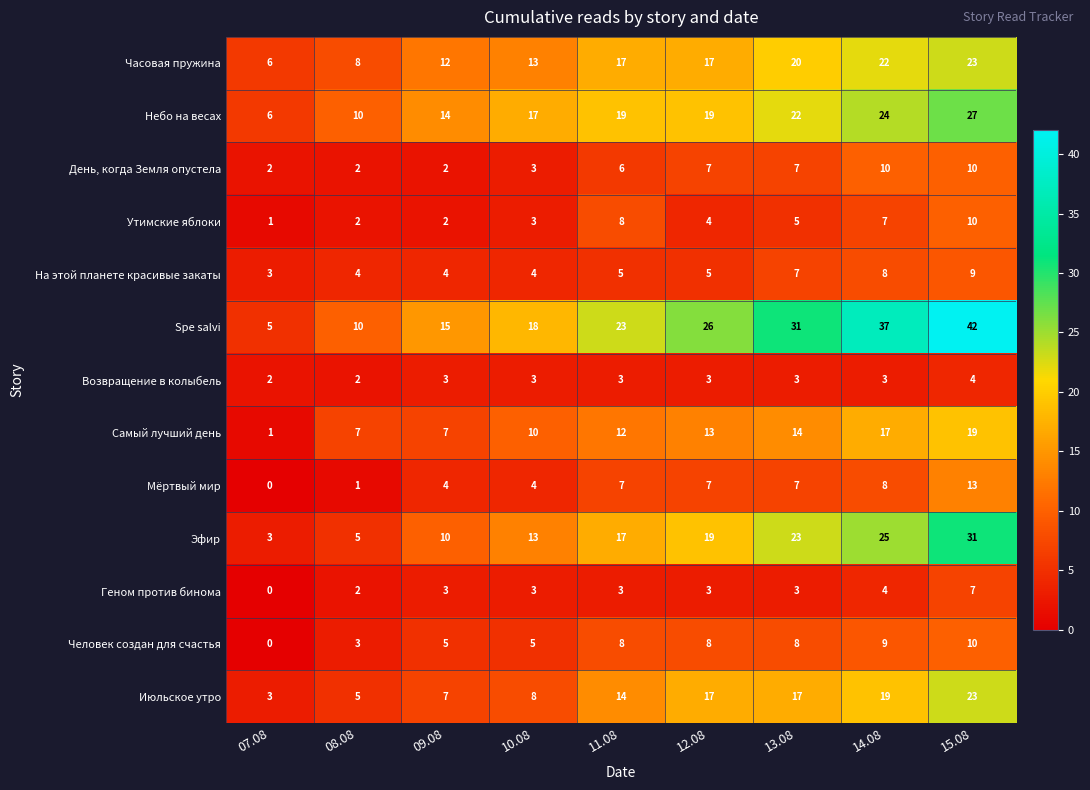

Read the Часовая пружина value at 09.08, to the nearest 10.

10